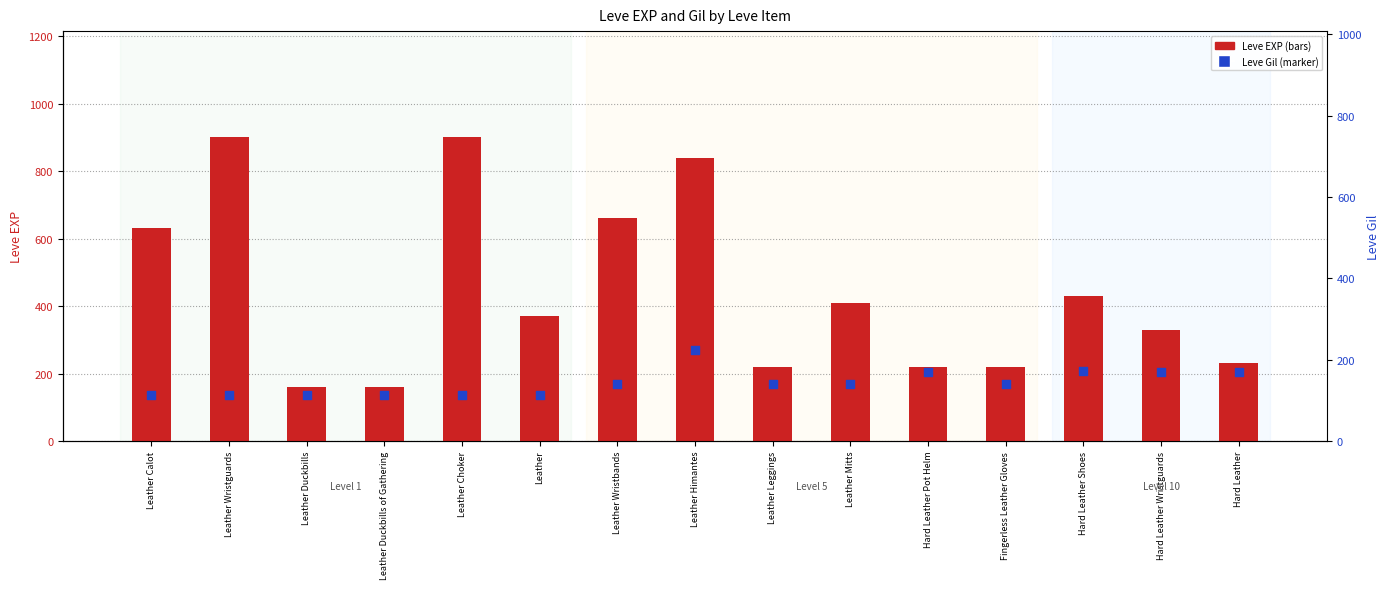

What are all the series names shown in the legend?

Leve EXP, Leve Gil